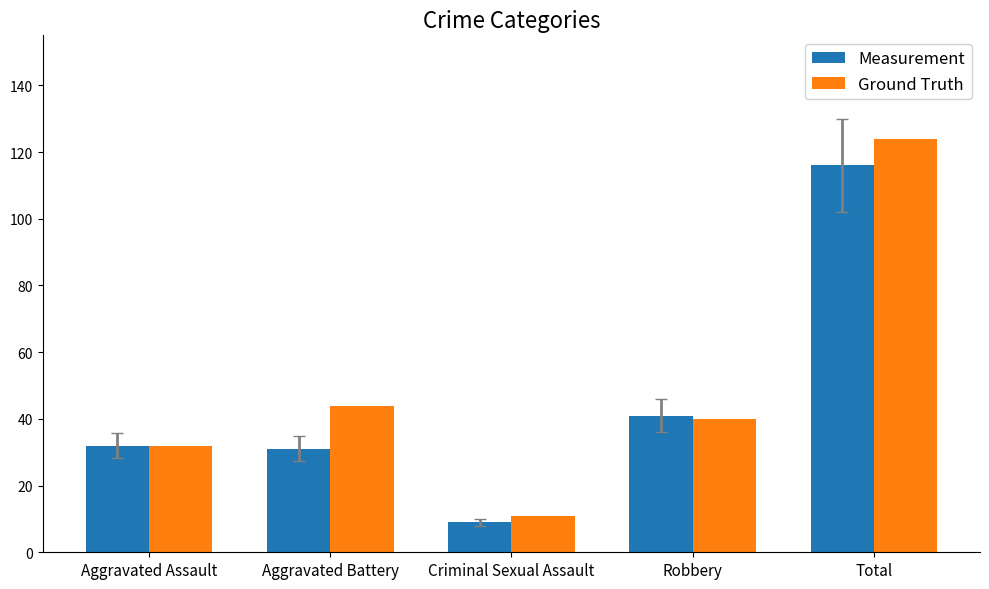

Reading right to left, transcribe all the data shown in this chart.

Measurement: Total=116	Robbery=41	Criminal Sexual Assault=9	Aggravated Battery=31	Aggravated Assault=32
Ground Truth: Total=124	Robbery=40	Criminal Sexual Assault=11	Aggravated Battery=44	Aggravated Assault=32